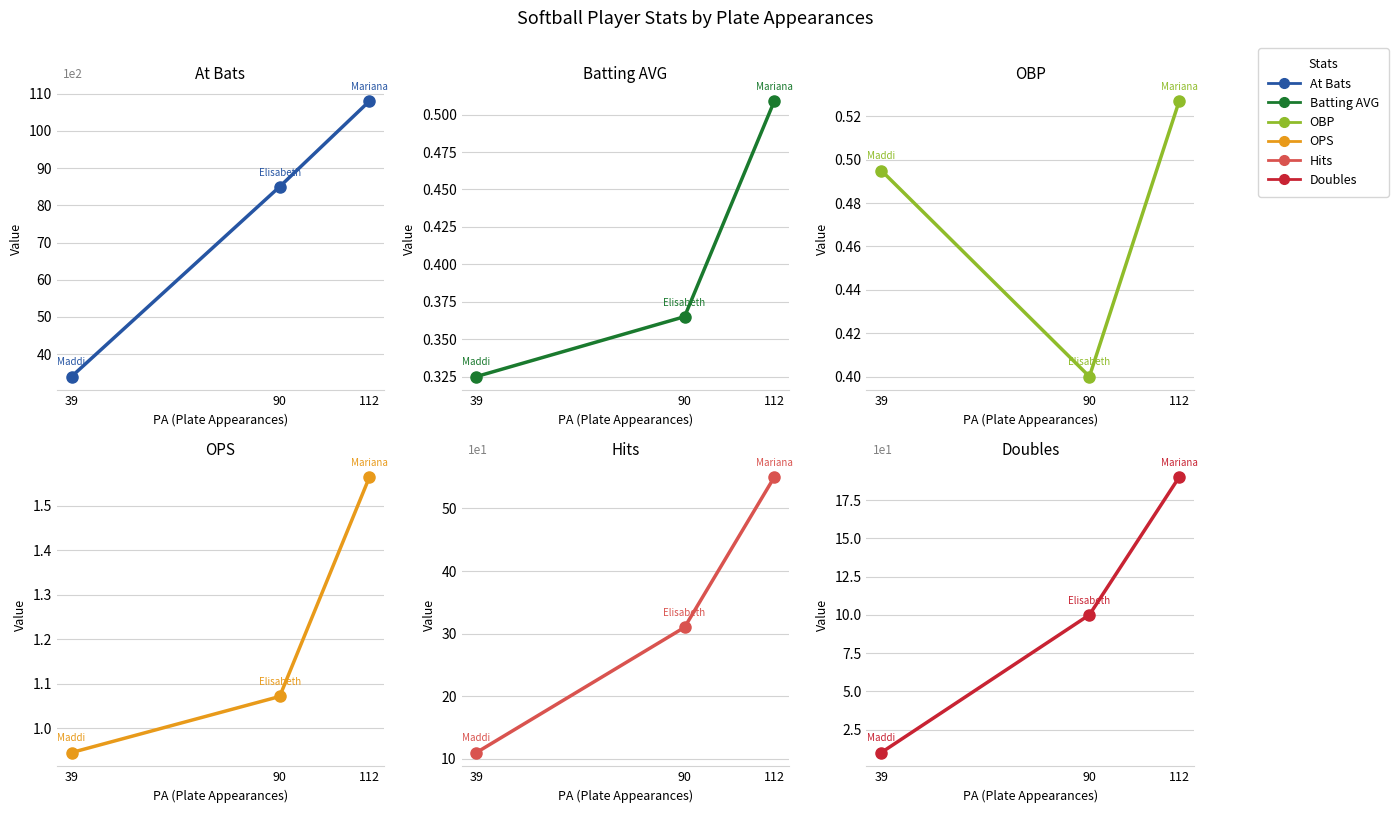

Is it true that At Bats equals 27.2 at 90?

False